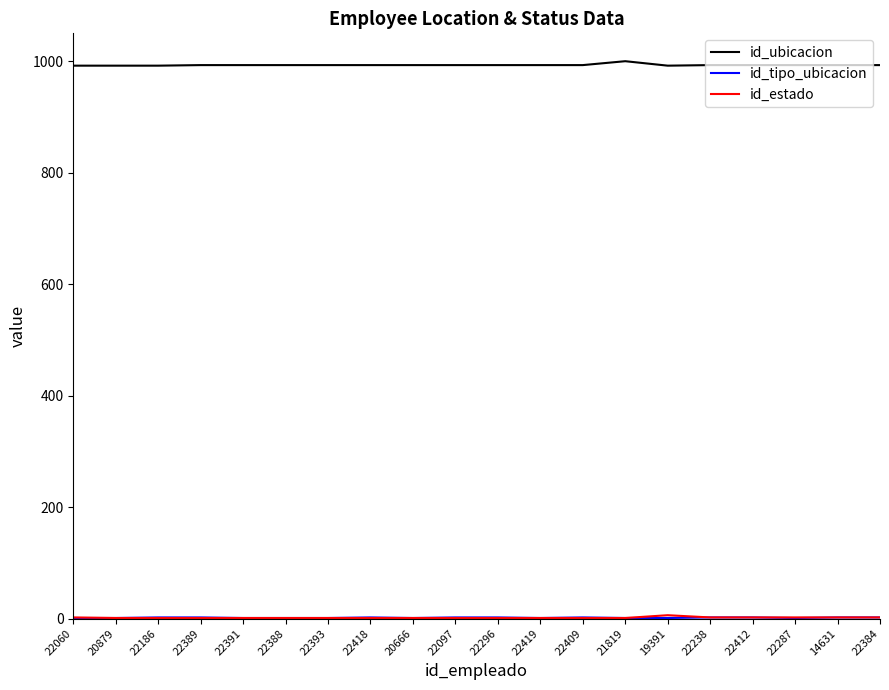

The id_ubicacion series shows 993 at 22409. True or false?

True